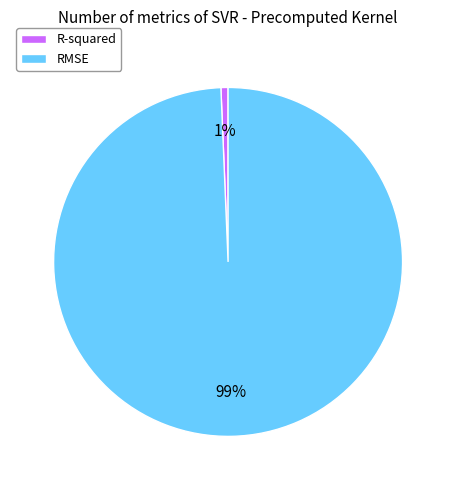

Rank the categories by value from highest to lowest.

RMSE, R-squared